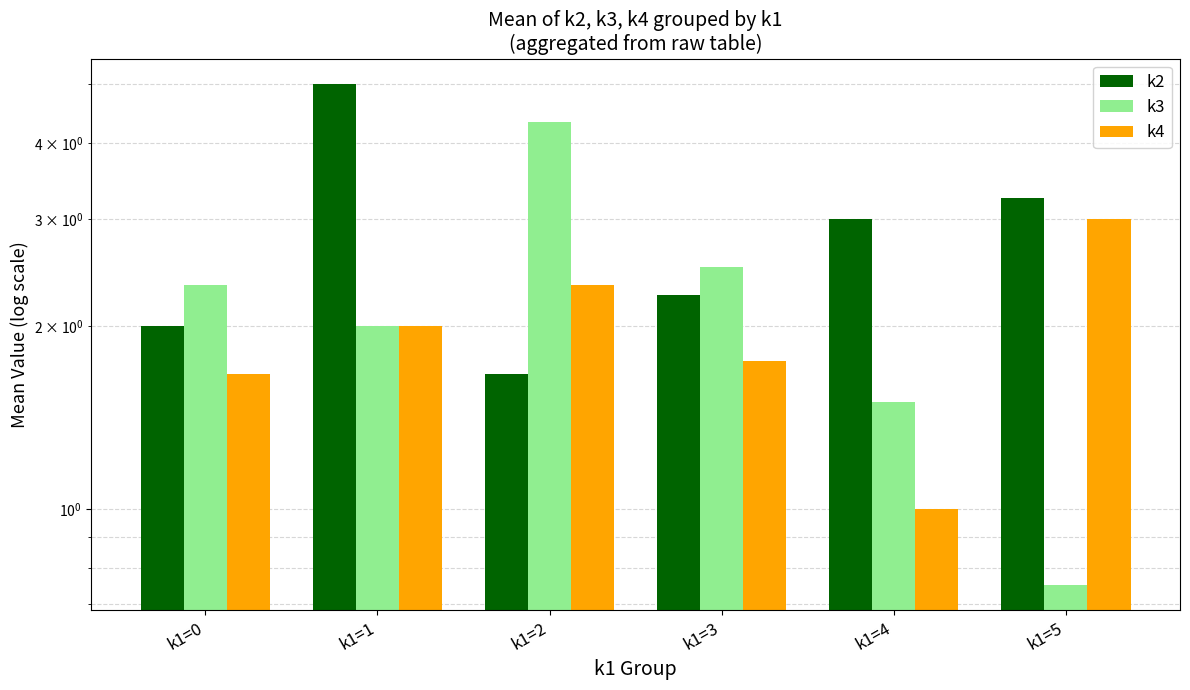

What is the value of the k3 bar at the 4th from the left?

2.5